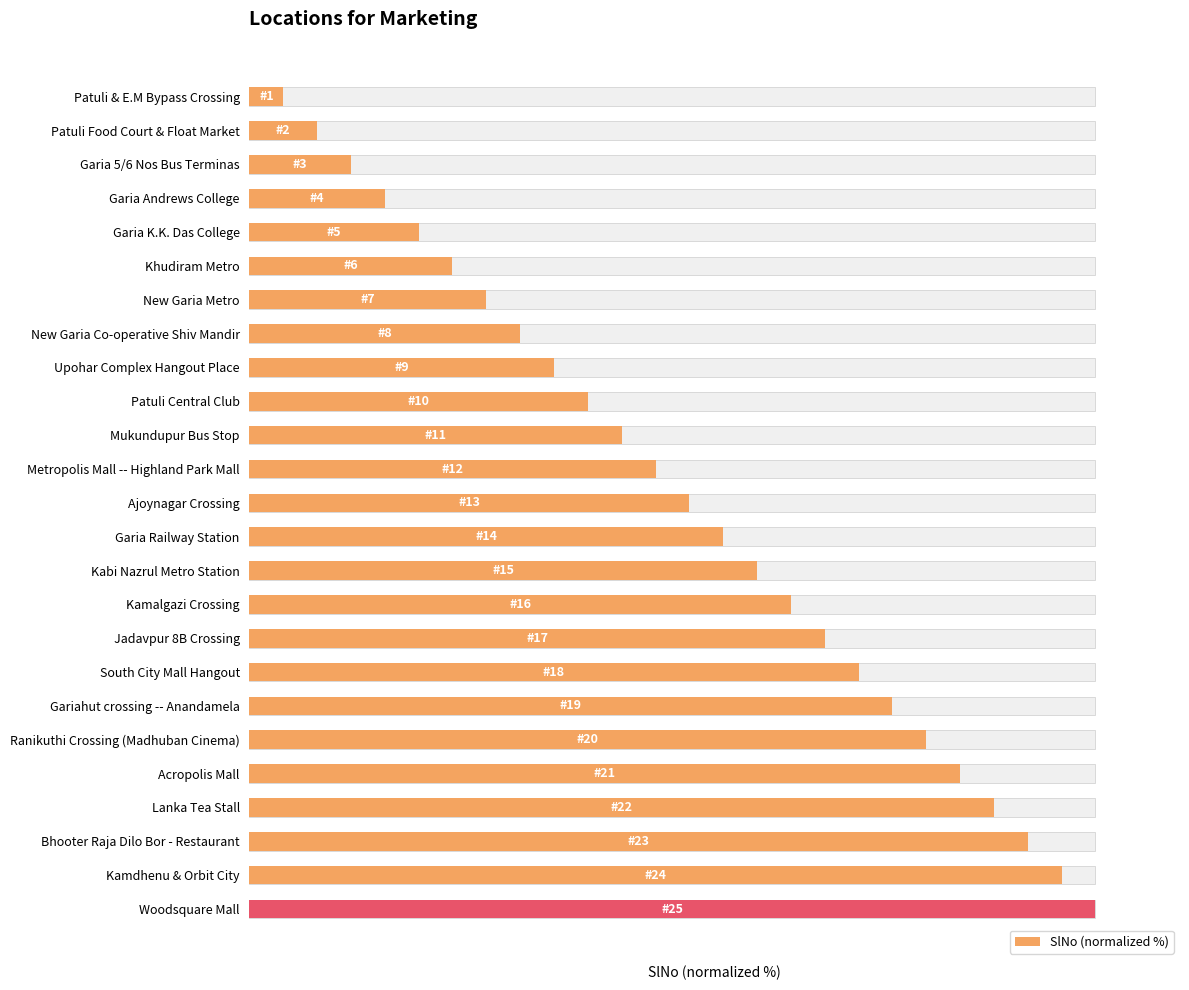

Reading left to right, what are all the values shown in this chart?

4.0	8.0	12.0	16.0	20.0	24.0	28.0	32.0	36.0	40.0	44.0	48.0	52.0	56.0	60.0	64.0	68.0	72.0	76.0	80.0	84.0	88.0	92.0	96.0	100.0